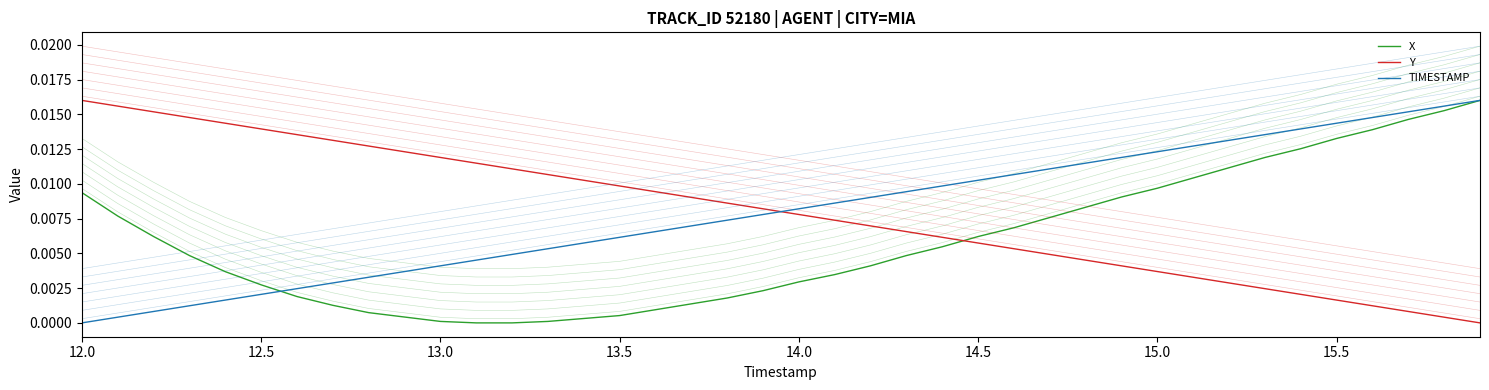

True or false: X has more than 0 interior local peaks.

False